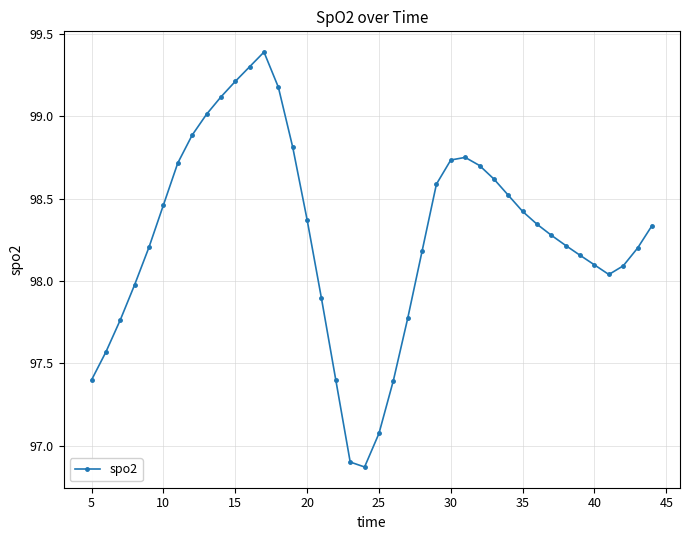

What is the value of the 18th point from the left?

97.4